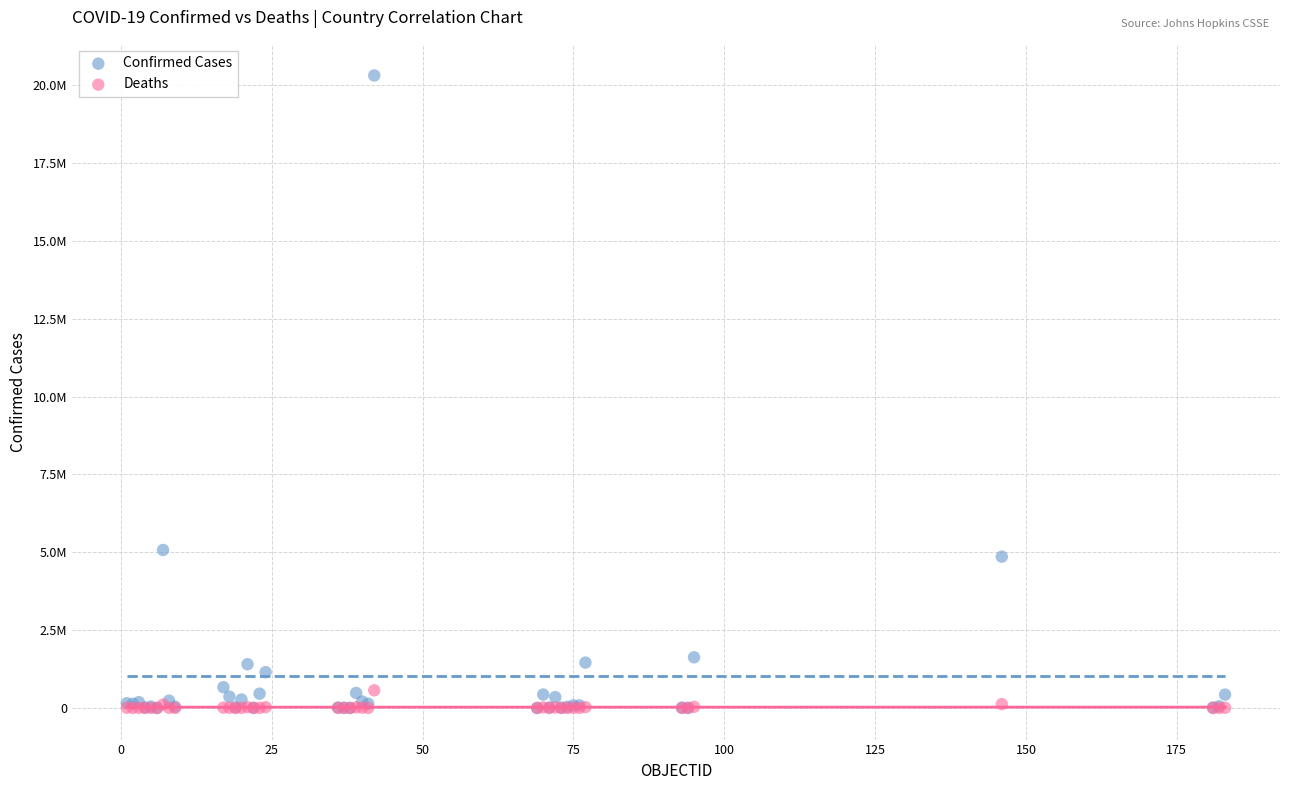

What are all the series names shown in the legend?

Confirmed Cases, Deaths